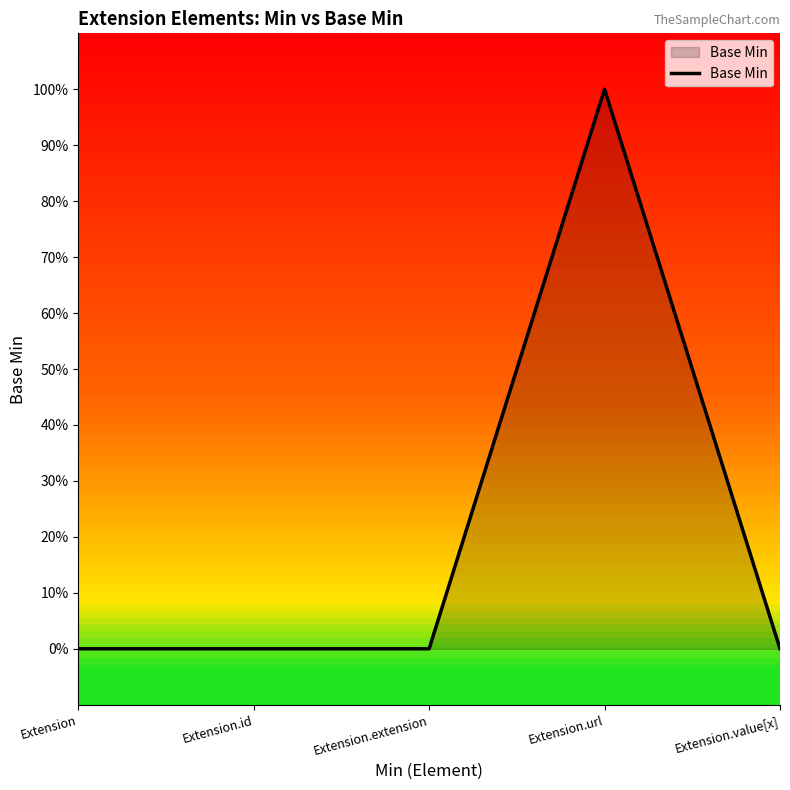

Does the chart have visible grid lines?

No